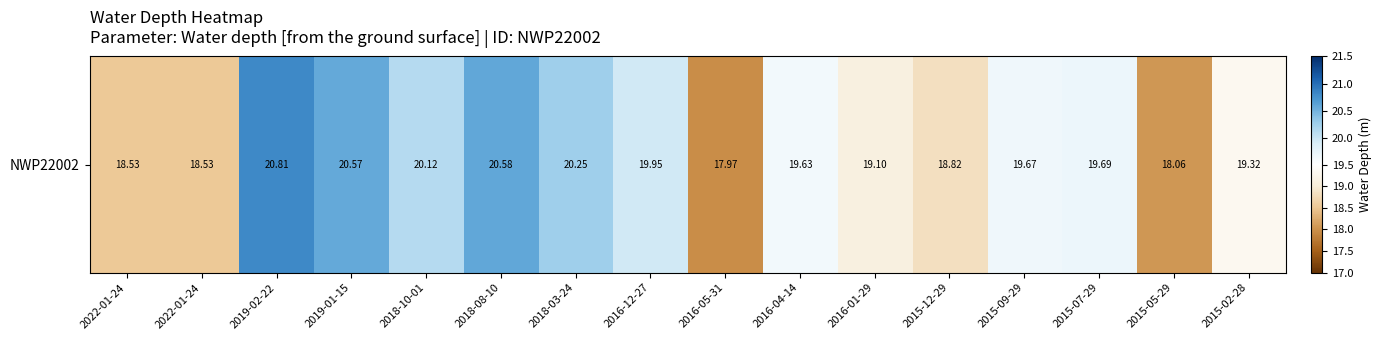

Is it true that the value at 2019-02-22 is 20.8?

True